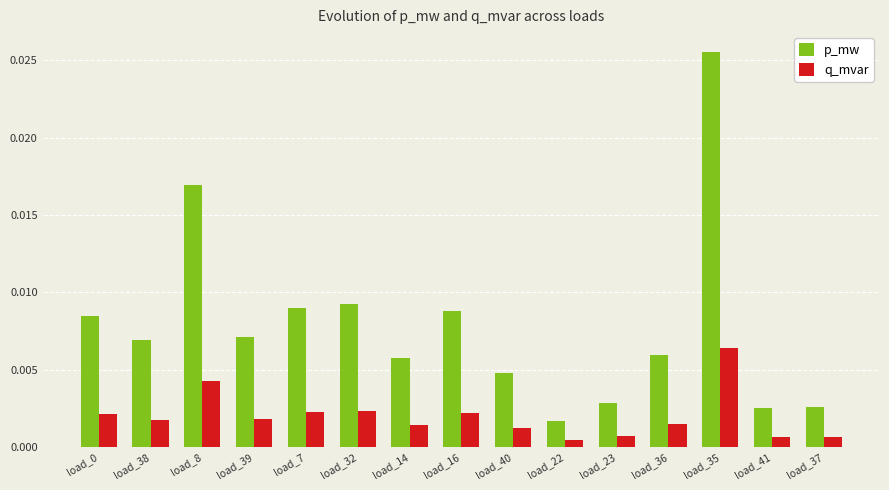

What are all the series names shown in the legend?

p_mw, q_mvar